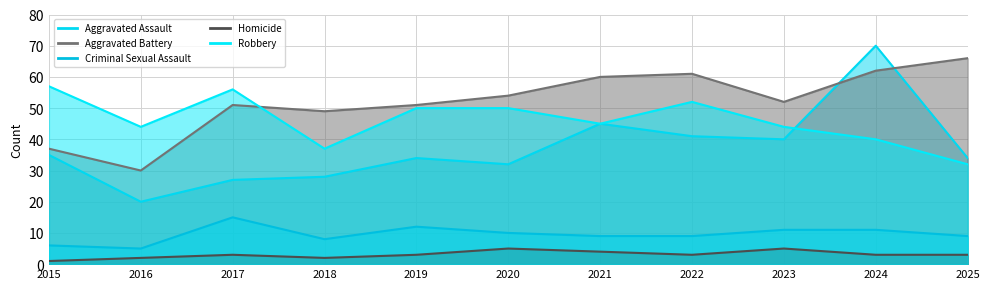

At which category does the chart reach its minimum across all series?

2015